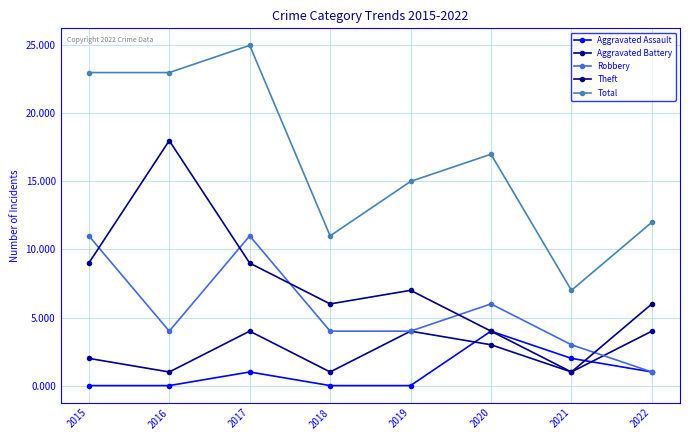

How many data points in Total are less than 17?

4